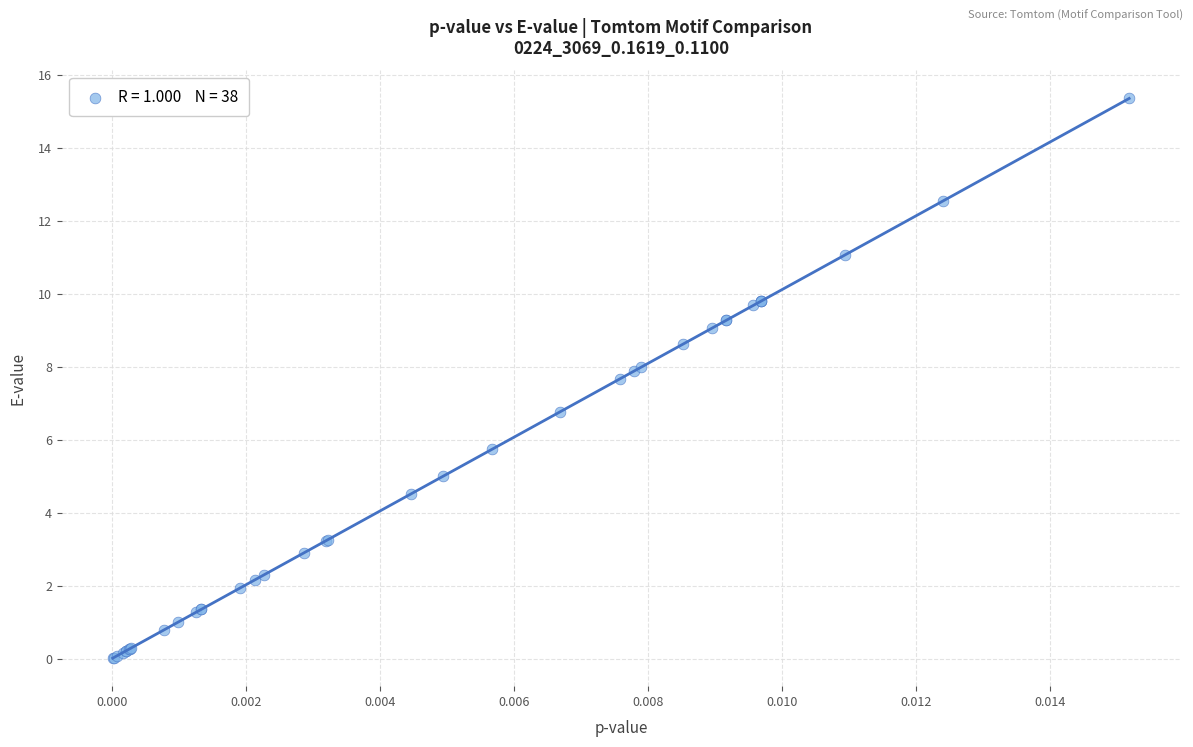

What Y value in the scatter plot is closest to 7?

6.8